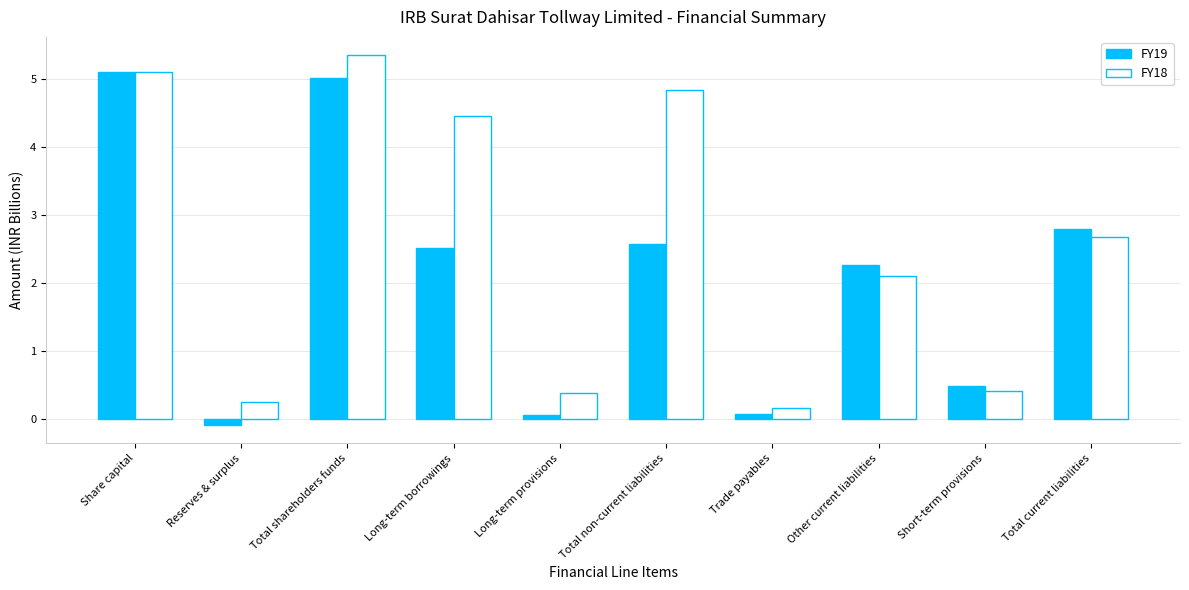

What is the difference between the maximum and minimum values in the FY18 series?

5.2